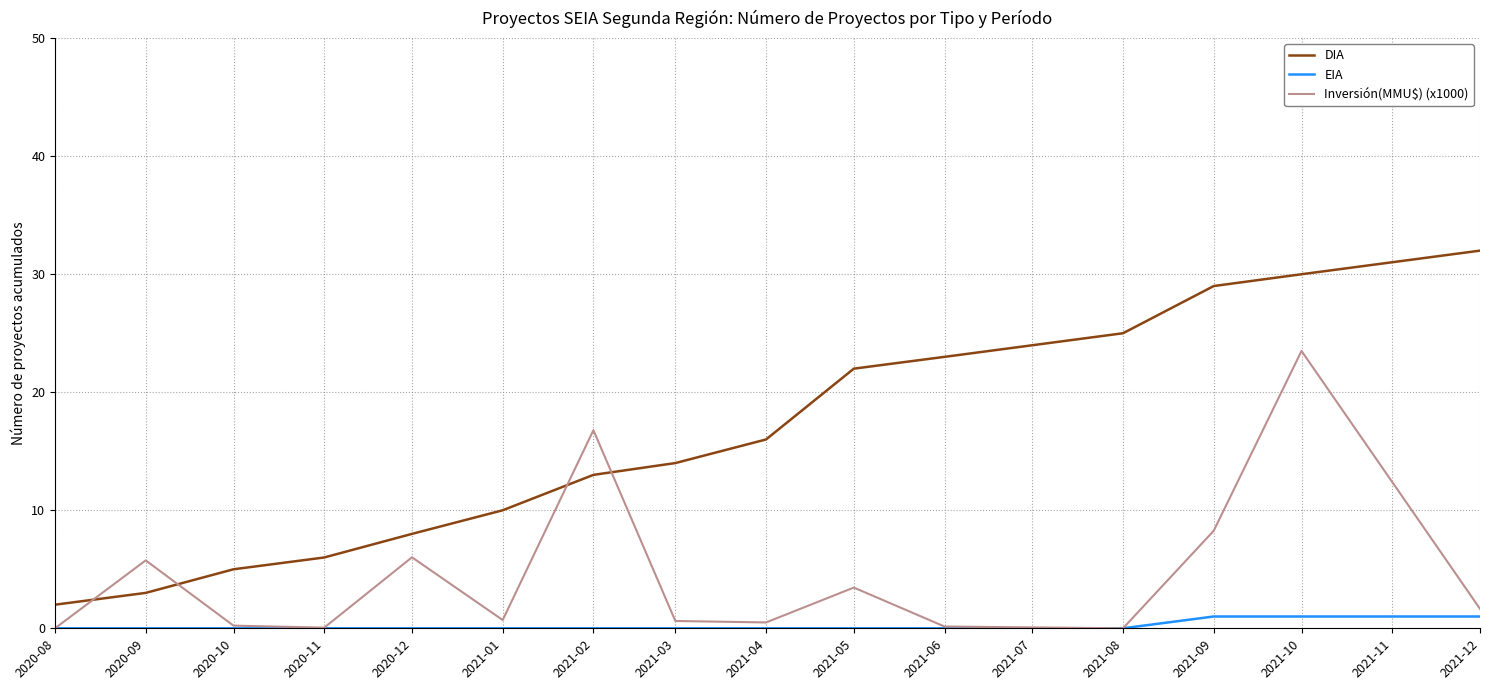

At which label is Inversión(MMU$) (x1000) closest to 11?

2021-09